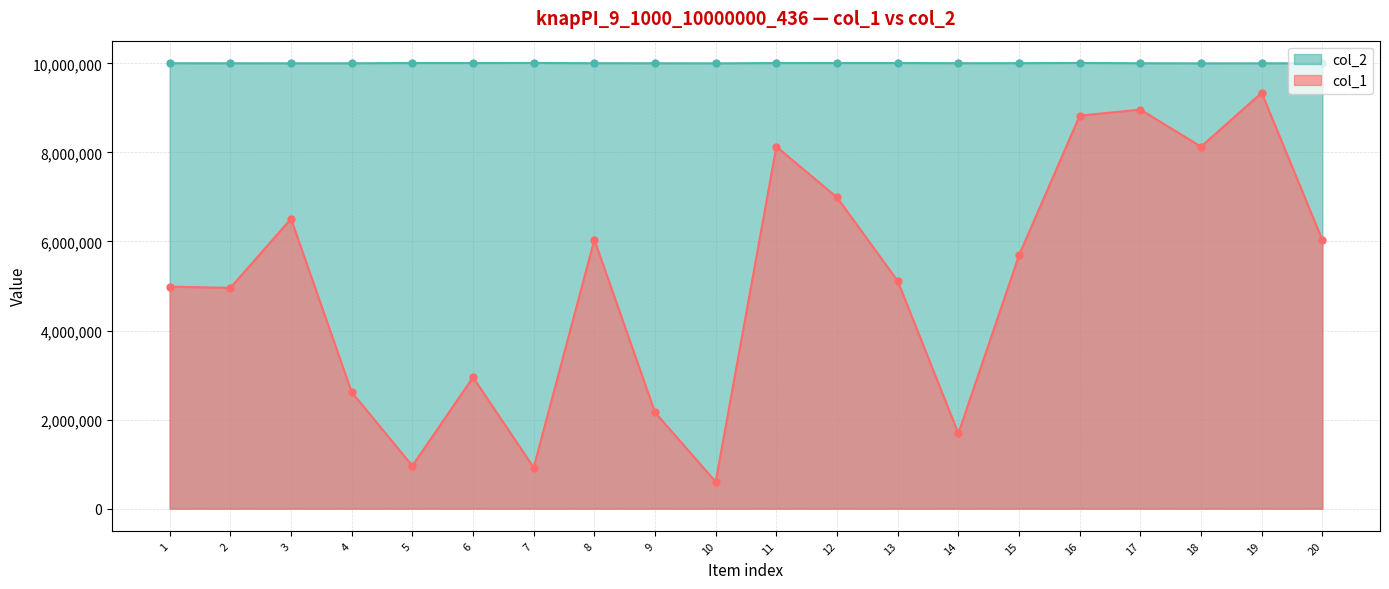

The col_1 series shows 1390018 at 20. True or false?

False